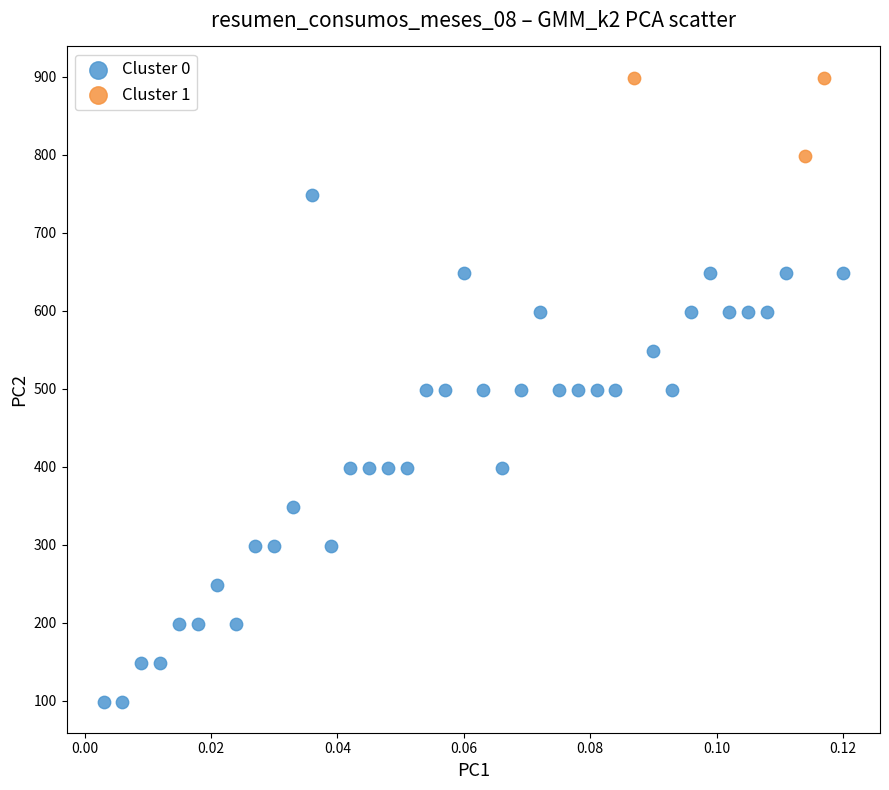

Which series reaches the maximum Y coordinate?

Cluster 1